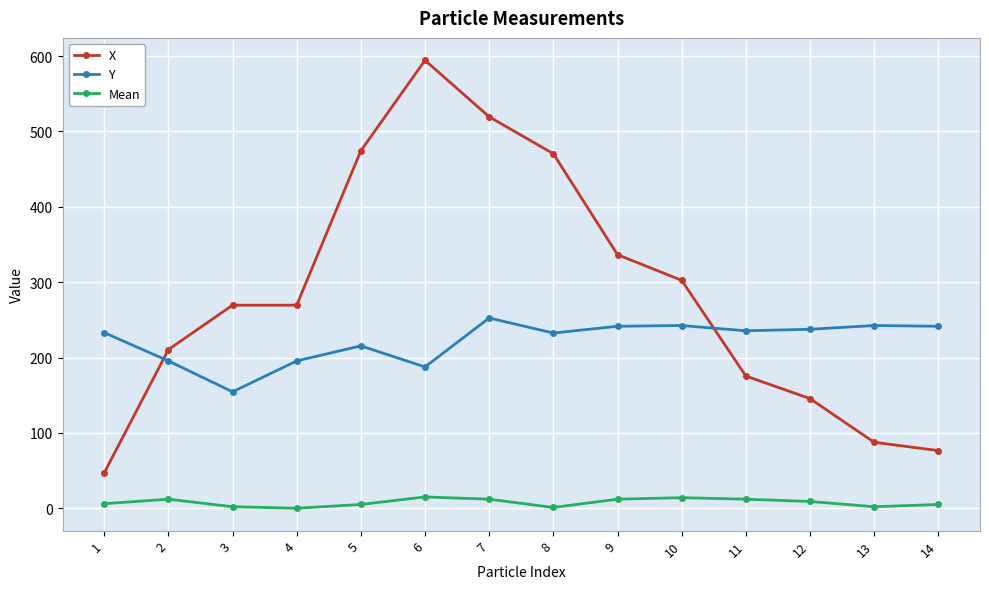

Does the chart have visible grid lines?

Yes